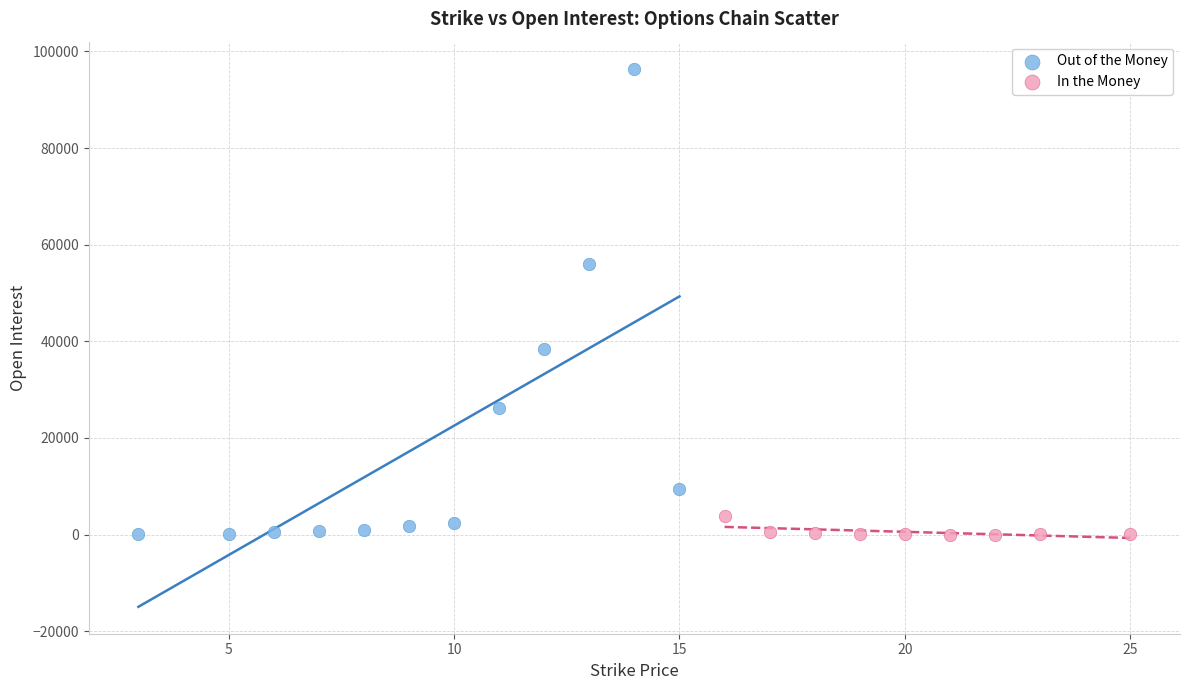

Which series contains the highest Y value?

Out of the Money